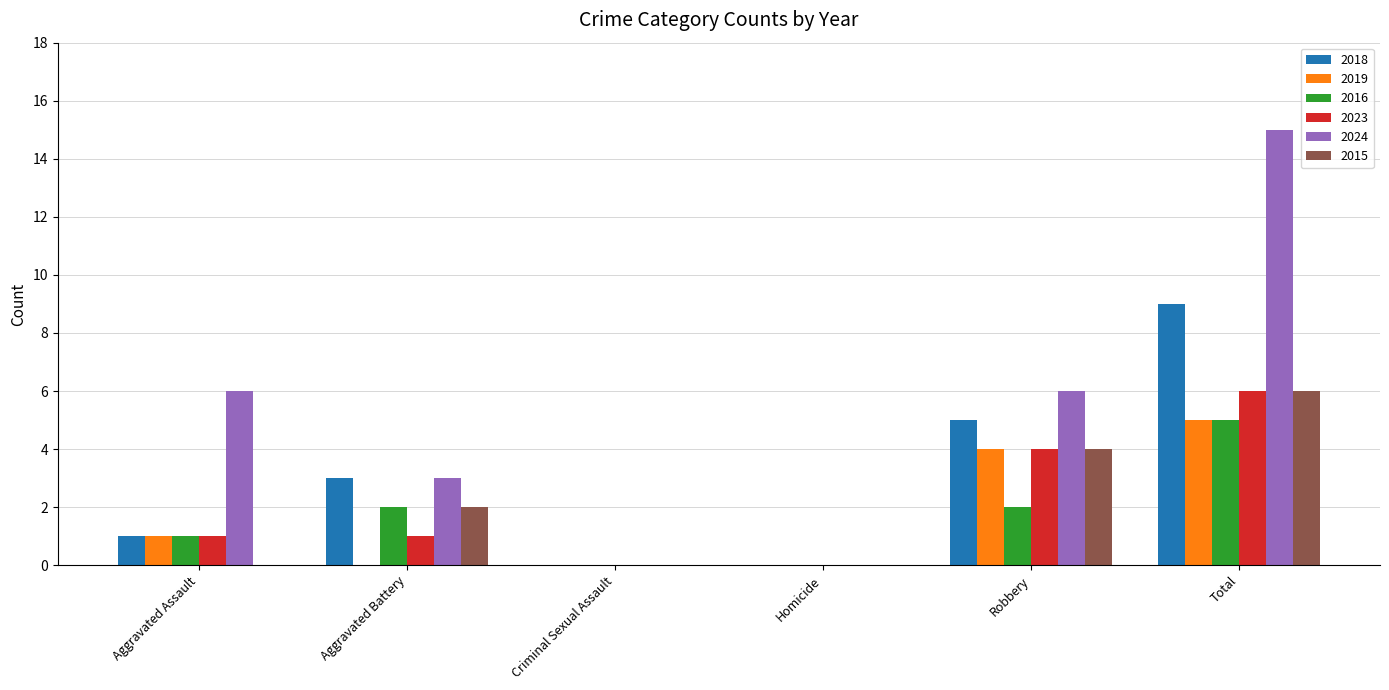

Reading left to right, transcribe all the data shown in this chart.

2018: 1	3	0	0	5	9
2019: 1	0	0	0	4	5
2016: 1	2	0	0	2	5
2023: 1	1	0	0	4	6
2024: 6	3	0	0	6	15
2015: 0	2	0	0	4	6